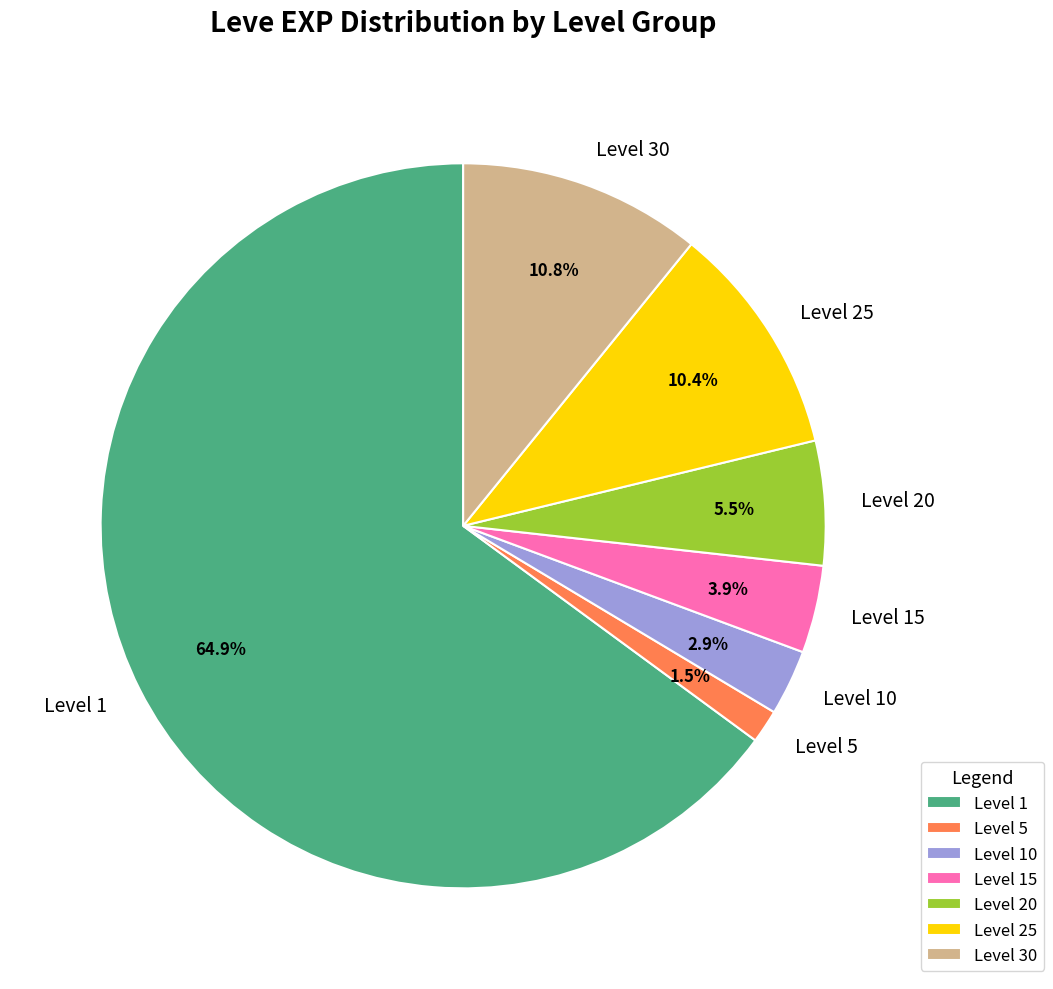

Between Level 30 and Level 20, which is larger?

Level 30